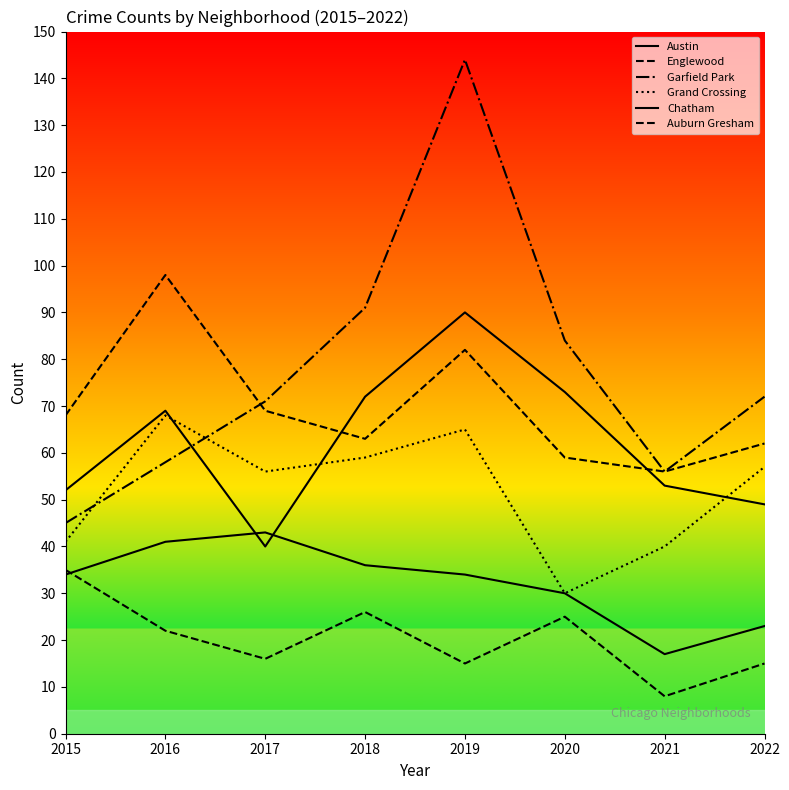

At how many categories does at least one series exceed 26?

8